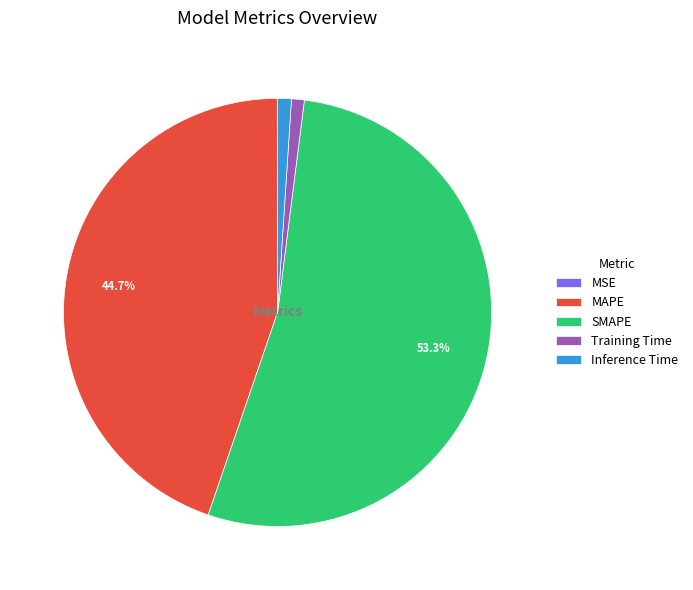

Which has a higher value, MAPE or Inference Time?

MAPE